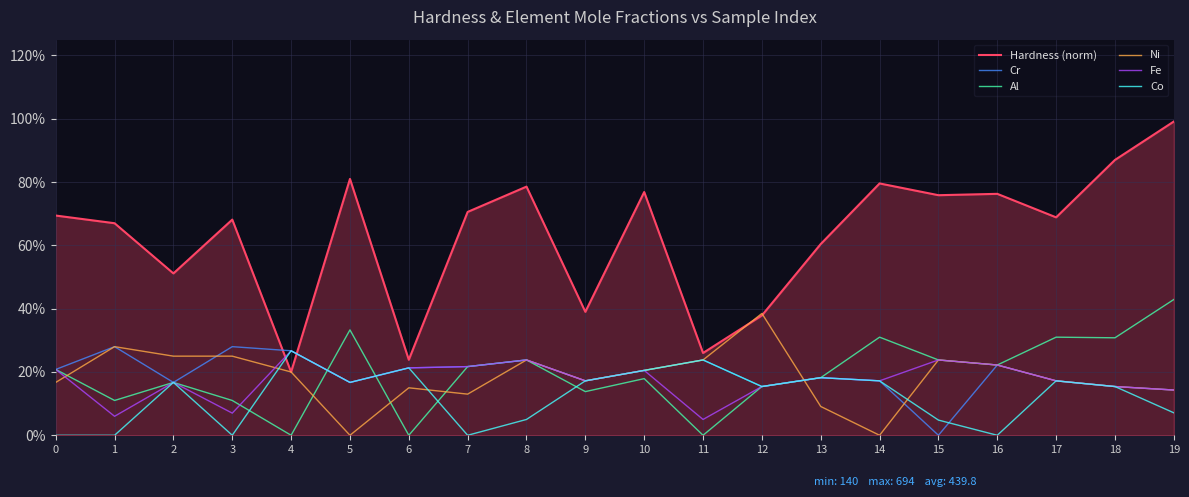

What are all the series names shown in the legend?

Hardness (norm), Cr, Al, Ni, Fe, Co